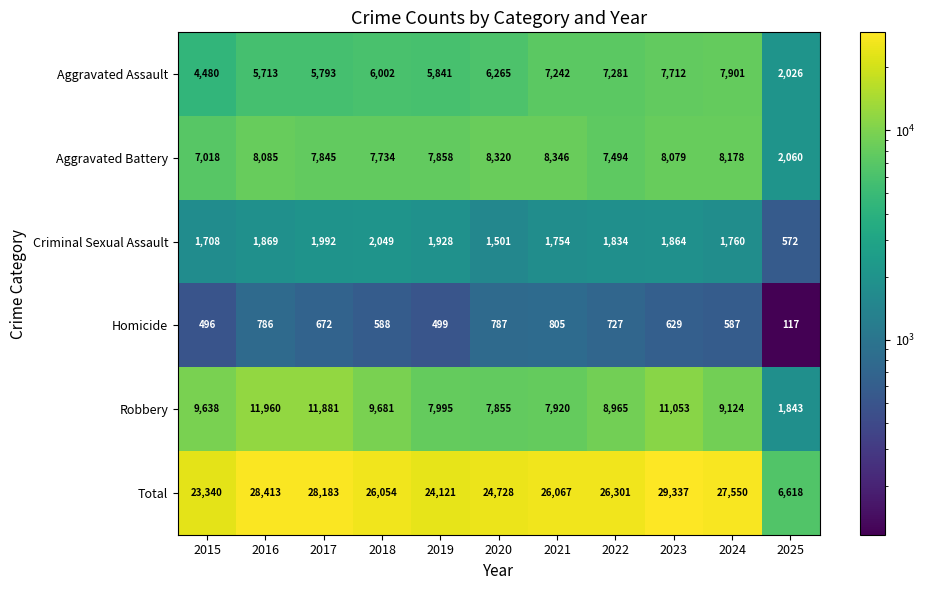

Is it true that Aggravated Battery equals 8346 at 2021?

True